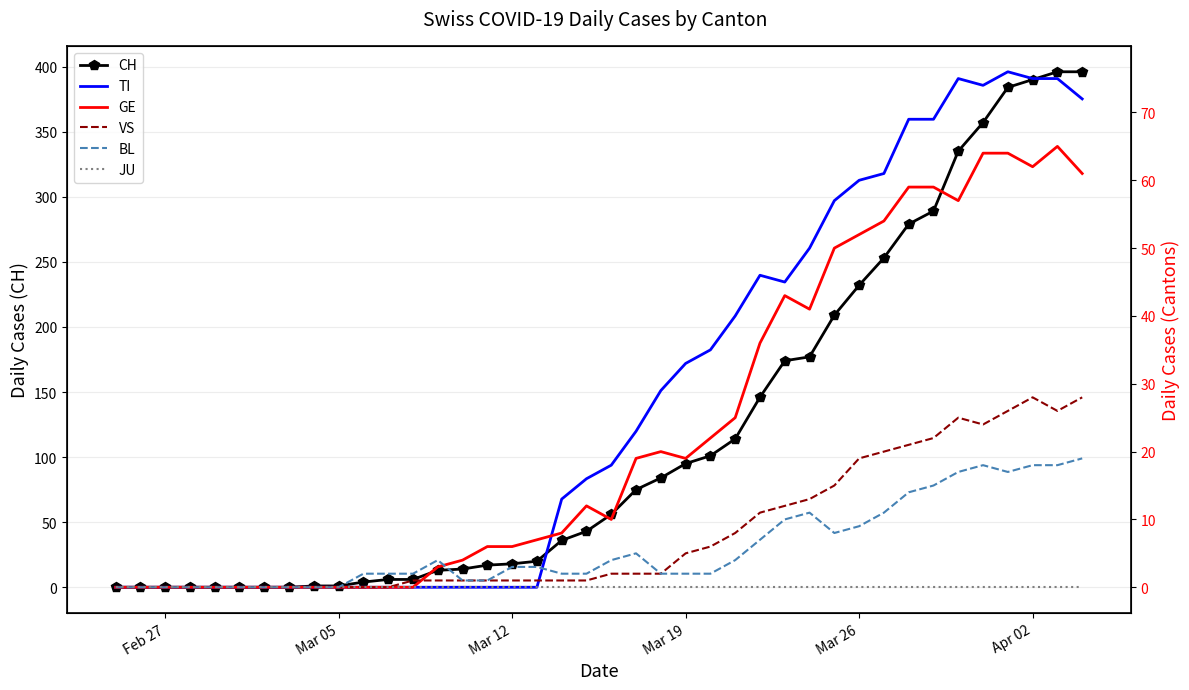

In BL, how many points are lower than both neighbors (excluding endpoints)?

2